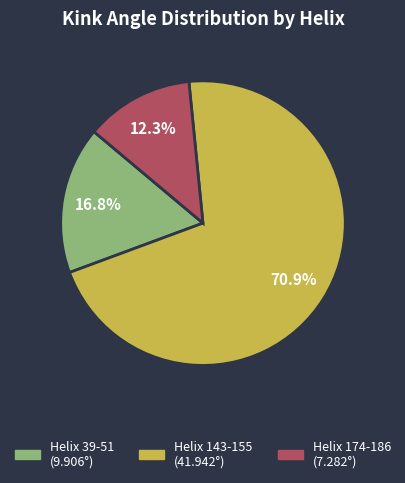

To the nearest percent, what is the difference between the largest and smallest slice percentages?

59%